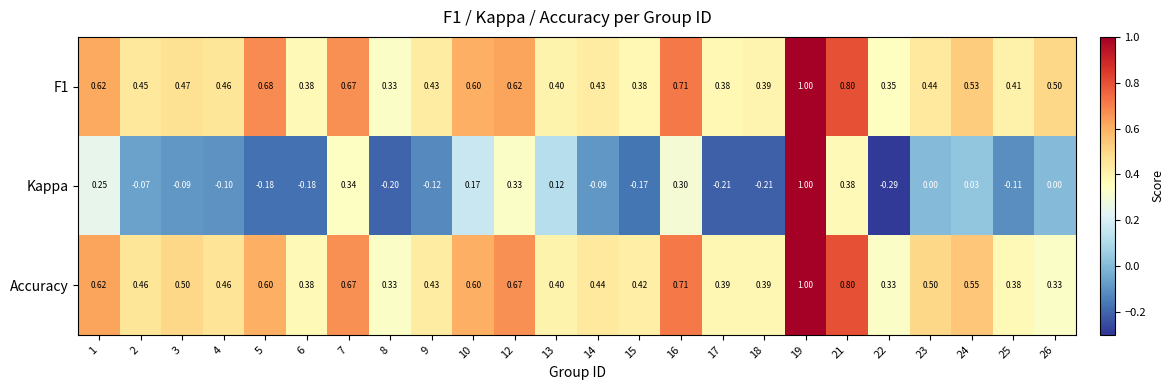

Which series changed the most between 3 and 4?

Accuracy